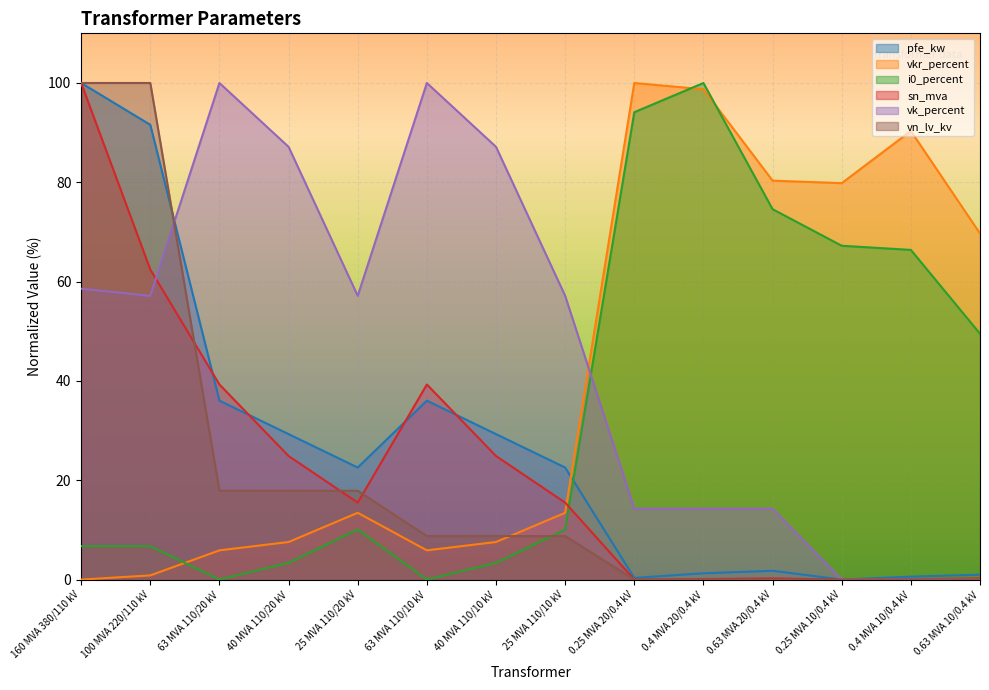

Which series has the largest total across all categories?

vk_percent